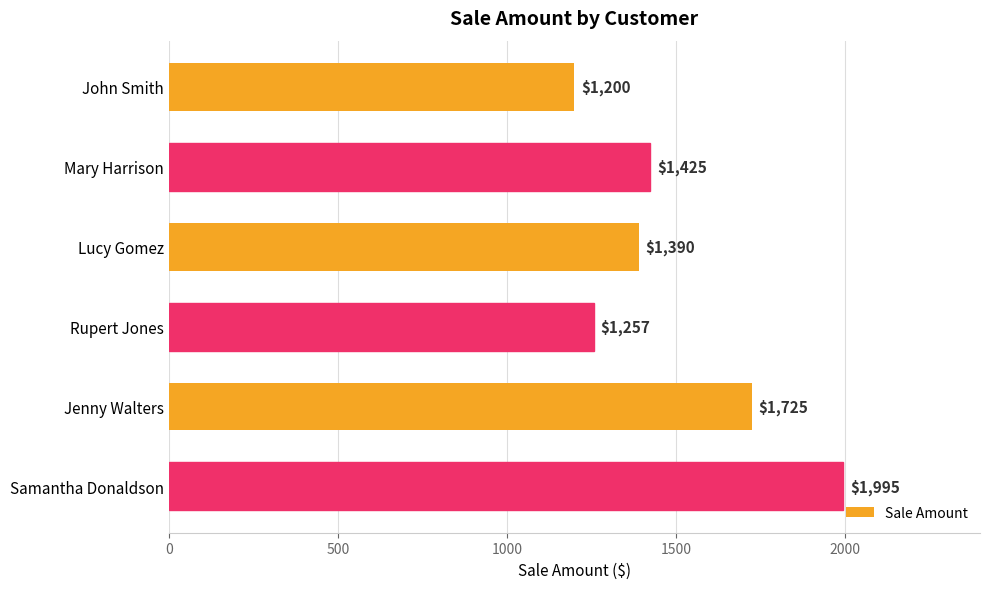

At which label is the value closest to 1597?

Jenny Walters